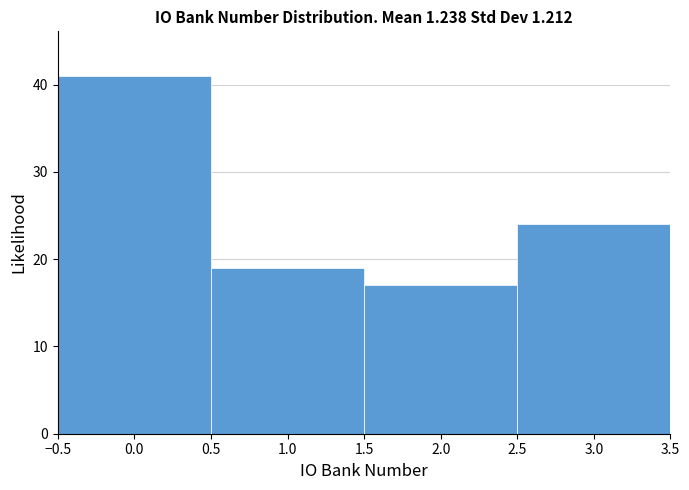

Reading left to right, list every bar in this chart as the range it spans on the x-axis followed by its height. The values are not printed on the chart, so give them approximately, as read against the axis.

-0.5 to 0.5: 41
0.5 to 1.5: 19
1.5 to 2.5: 17
2.5 to 3.5: 24